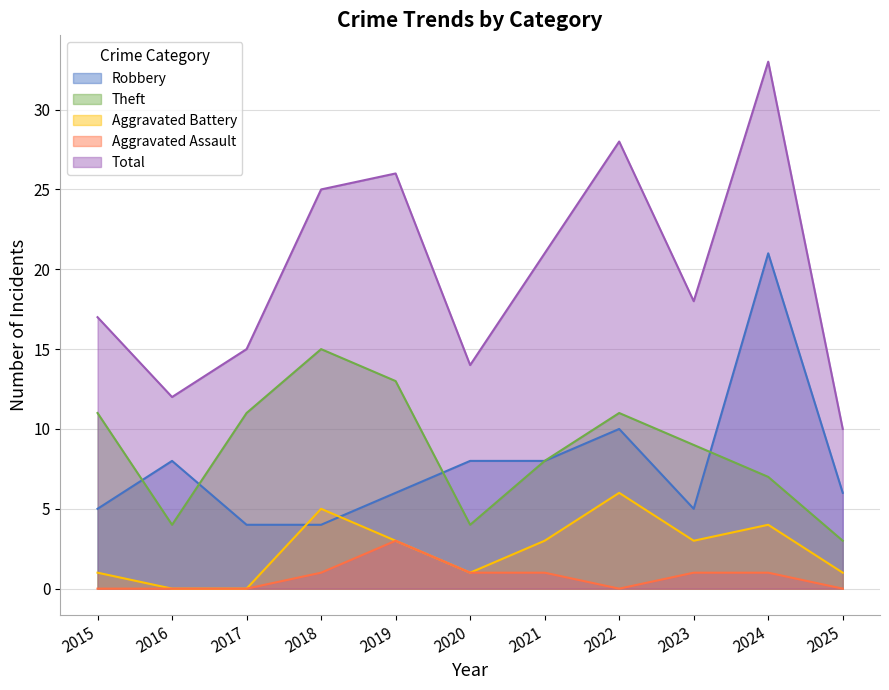

Where is the first local maximum for Theft?

2018